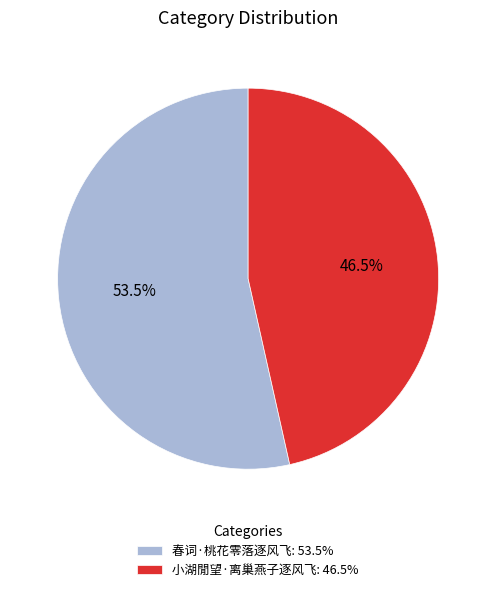

To the nearest percent, what is the difference between the largest and smallest slice percentages?

7%